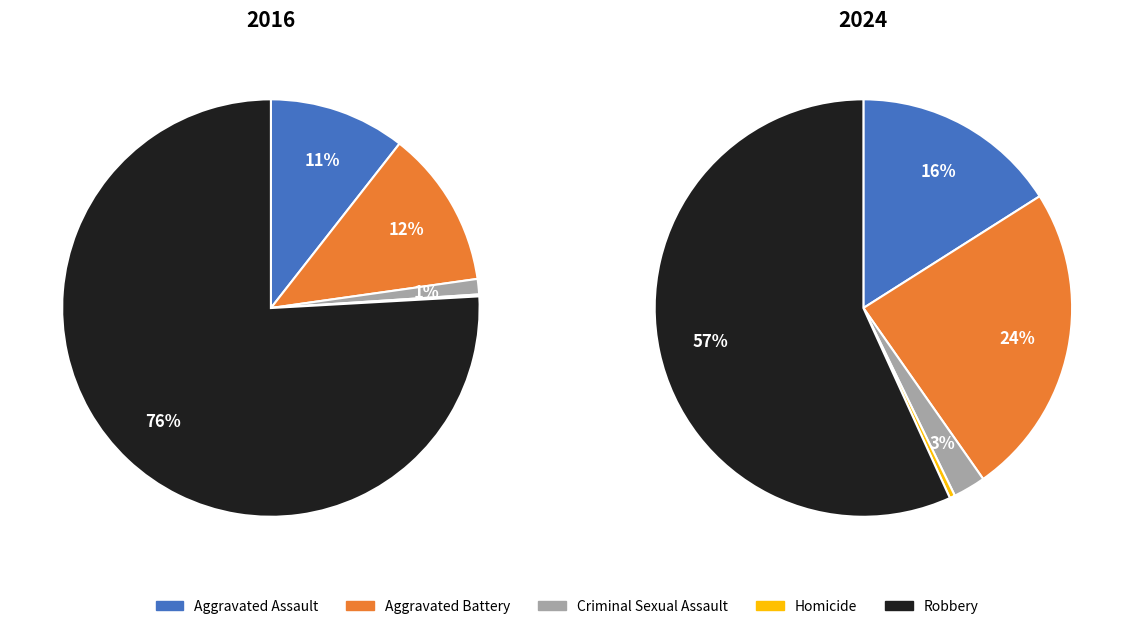

What percentage is NOT represented by 4?

24.1%